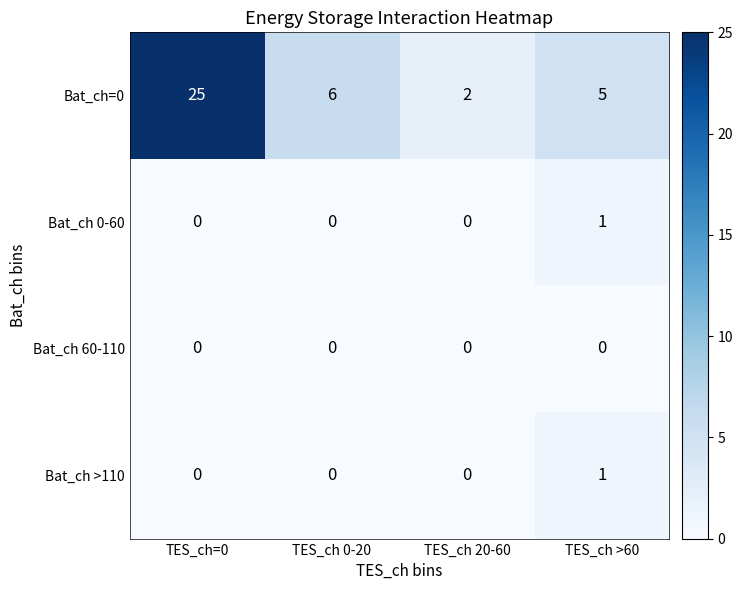

Reading right to left, list all the values displayed in this chart.

Bat_ch=0: TES_ch >60=5	TES_ch 20-60=2	TES_ch 0-20=6	TES_ch=0=25
Bat_ch 0-60: TES_ch >60=1	TES_ch 20-60=0	TES_ch 0-20=0	TES_ch=0=0
Bat_ch 60-110: TES_ch >60=0	TES_ch 20-60=0	TES_ch 0-20=0	TES_ch=0=0
Bat_ch >110: TES_ch >60=1	TES_ch 20-60=0	TES_ch 0-20=0	TES_ch=0=0